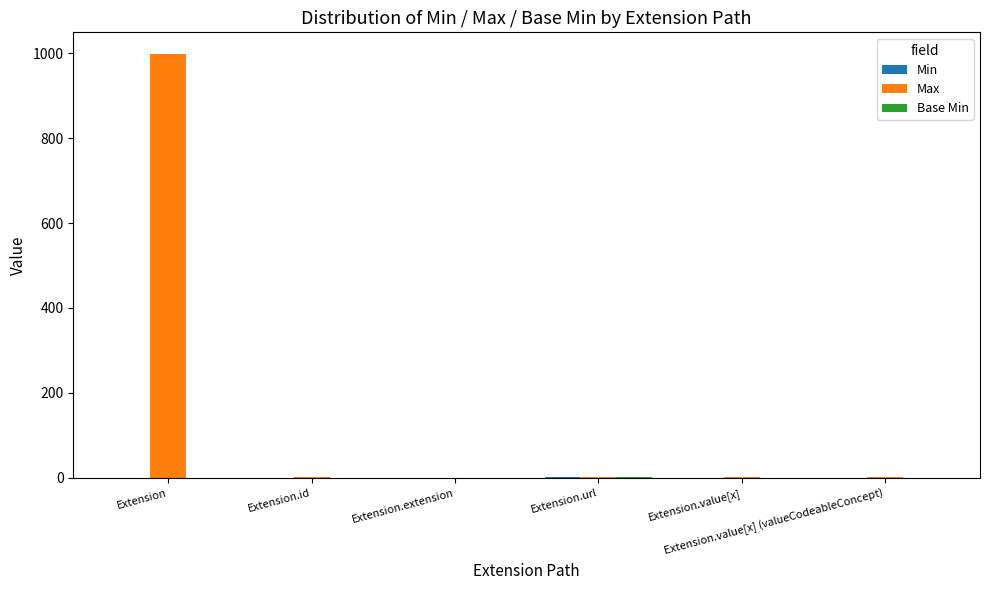

Are the bars horizontal?

No